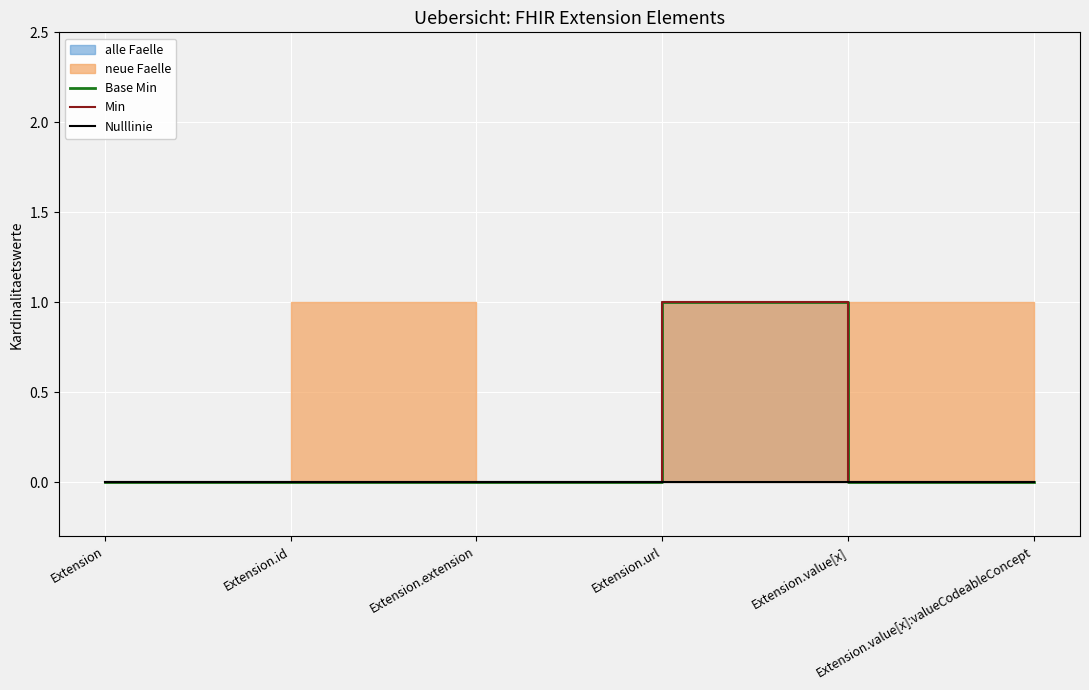

List the labels in order of Nulllinie value, largest first.

Extension, Extension.id, Extension.extension, Extension.url, Extension.value[x], Extension.value[x]:valueCodeableConcept